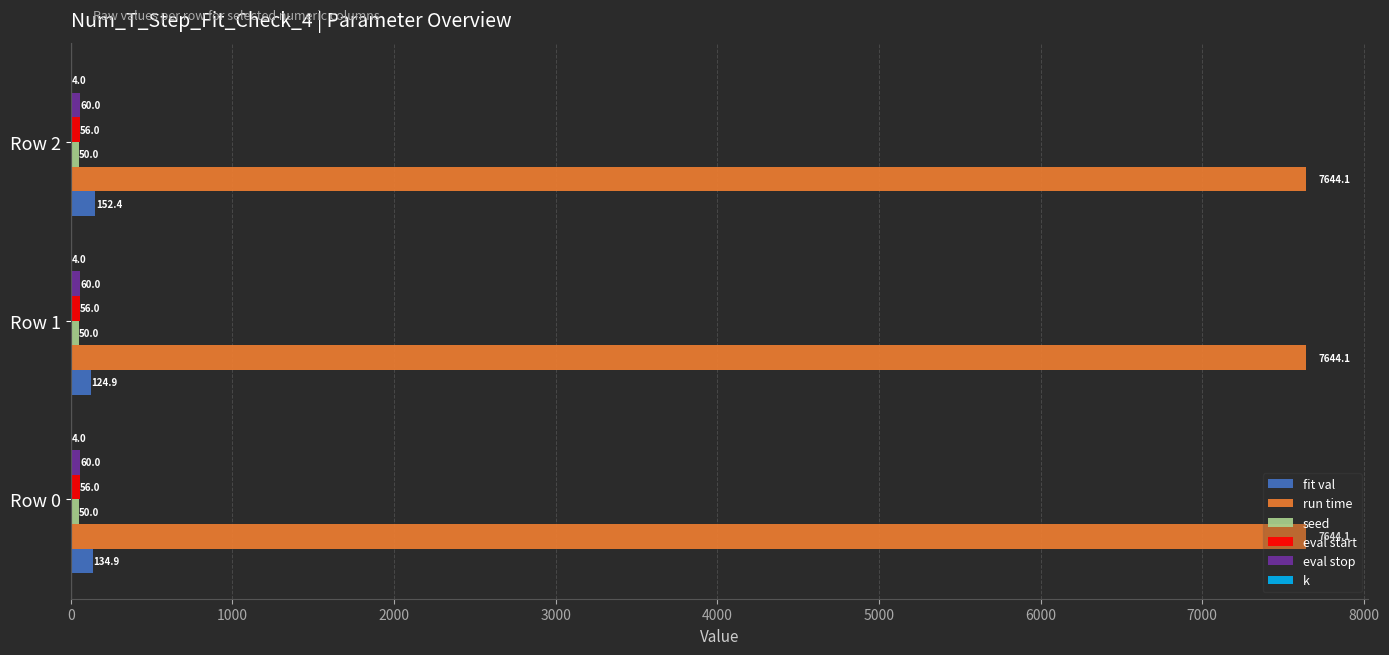

What value does the run time series have at Row 0?

7644.1